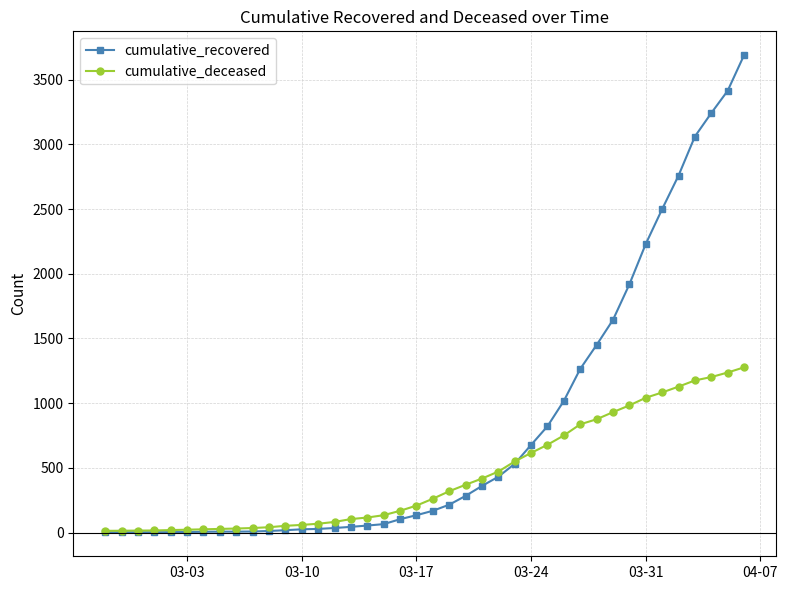

What is the value of the cumulative_deceased point at the 35th from the left?

1083